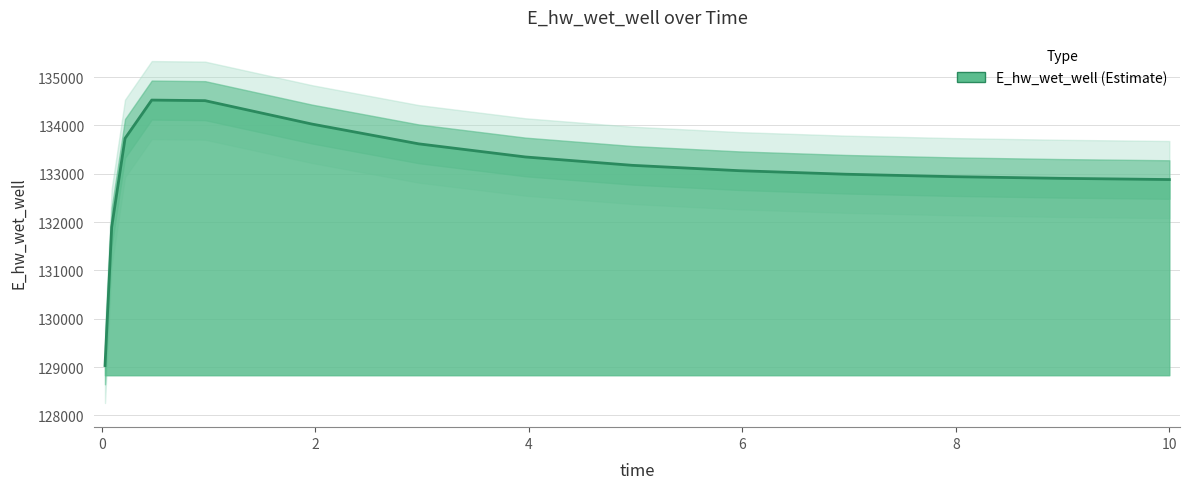

What is the label of the 11th point from the right?

0.96875